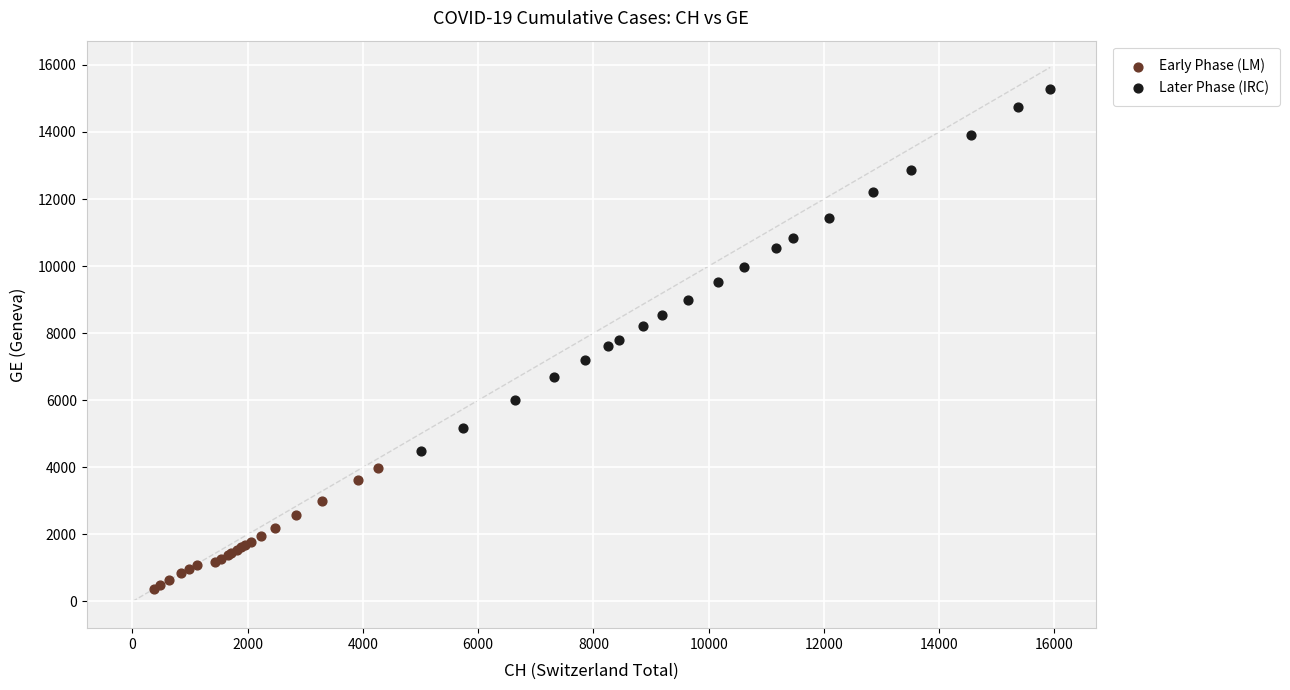

Which series contains the highest Y value?

Later Phase (IRC)